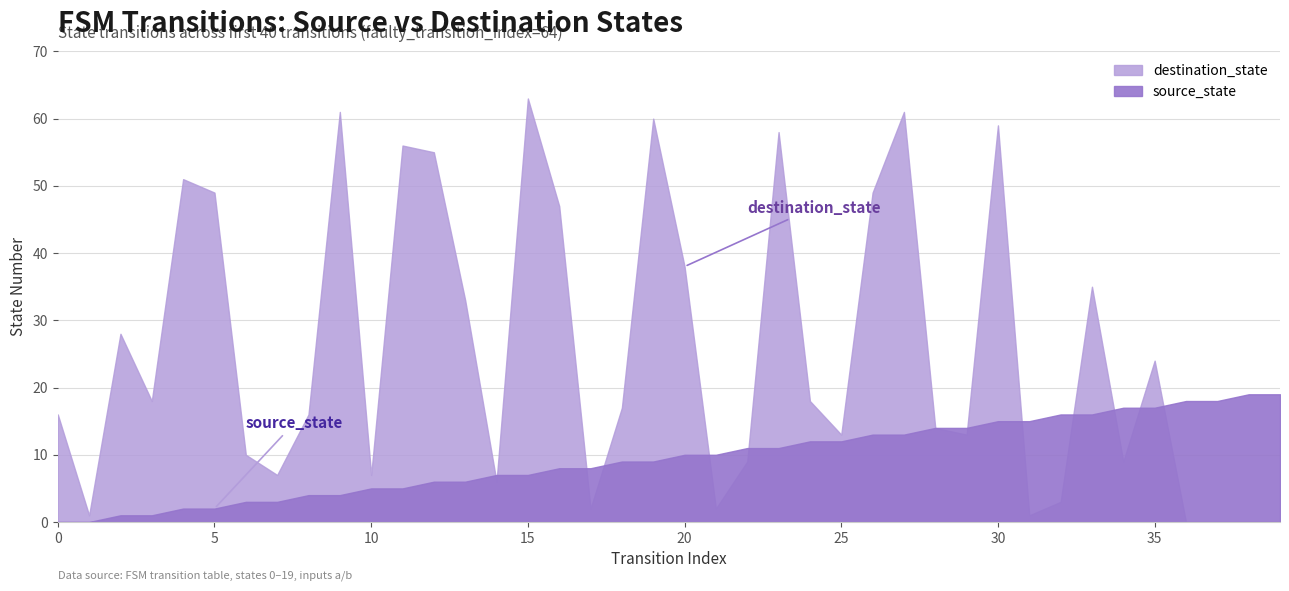

The destination_state series shows 3 at 10. True or false?

False